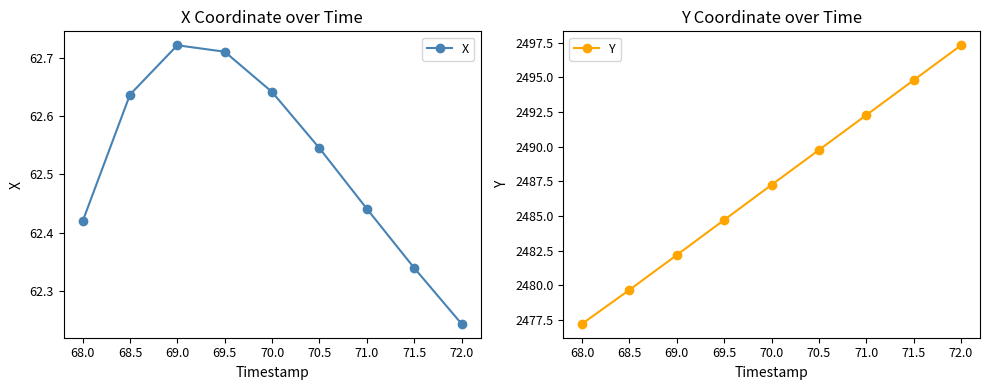

How many categories are shown in the chart?

9